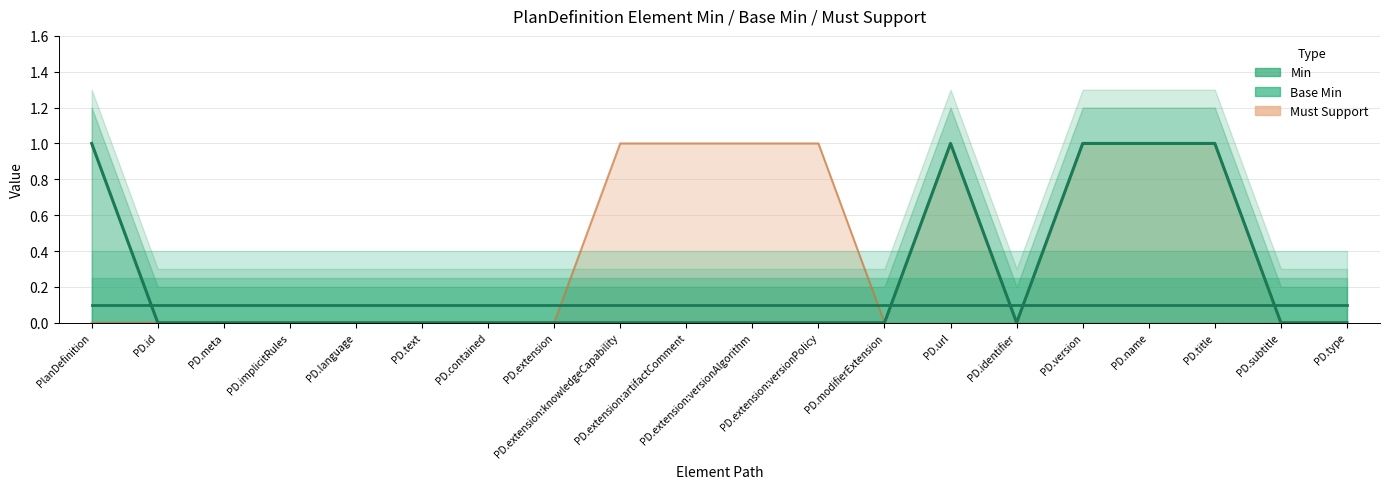

In Min, how many points are higher than both neighbors (excluding endpoints)?

1